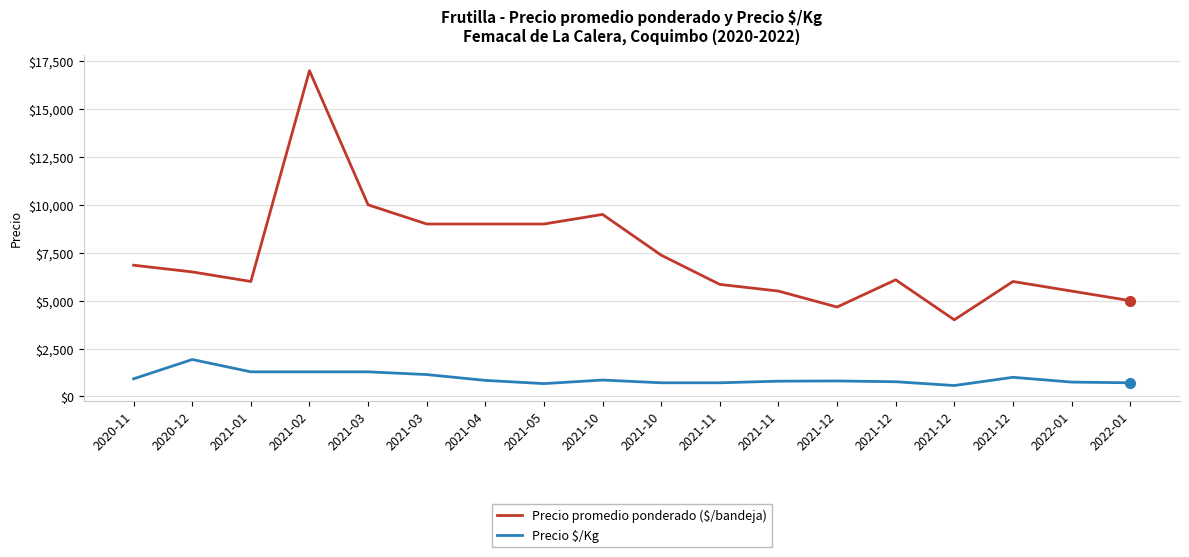

How many values in the Precio promedio ponderado ($/bandeja) series are below 6500?

9